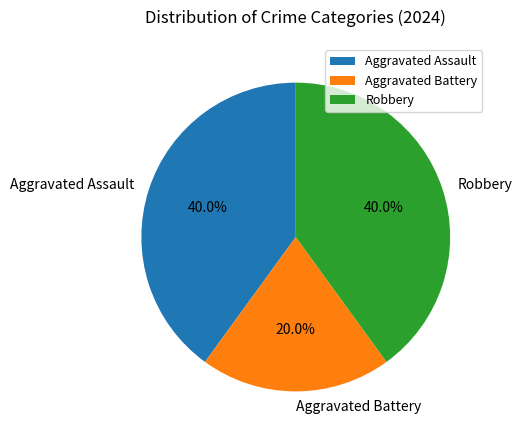

To the nearest percent, what is the average slice percentage?

33%